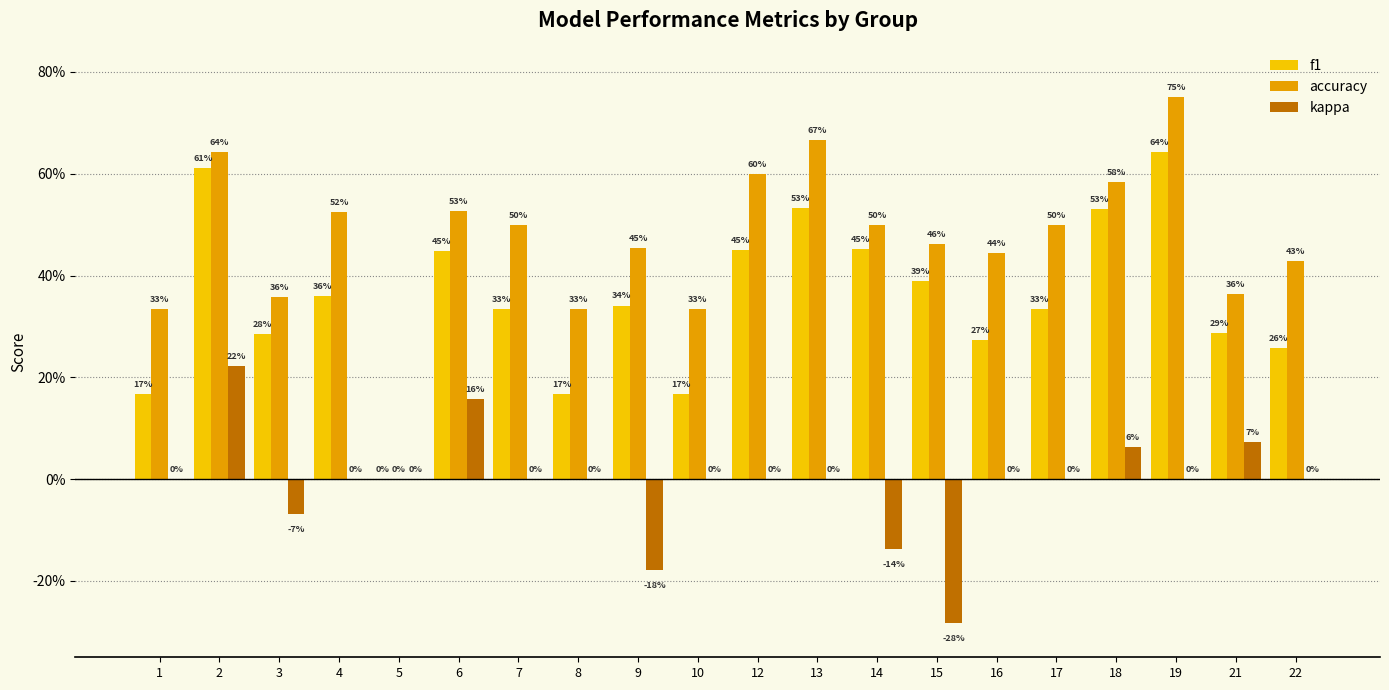

Does the chart contain stacked bars?

No